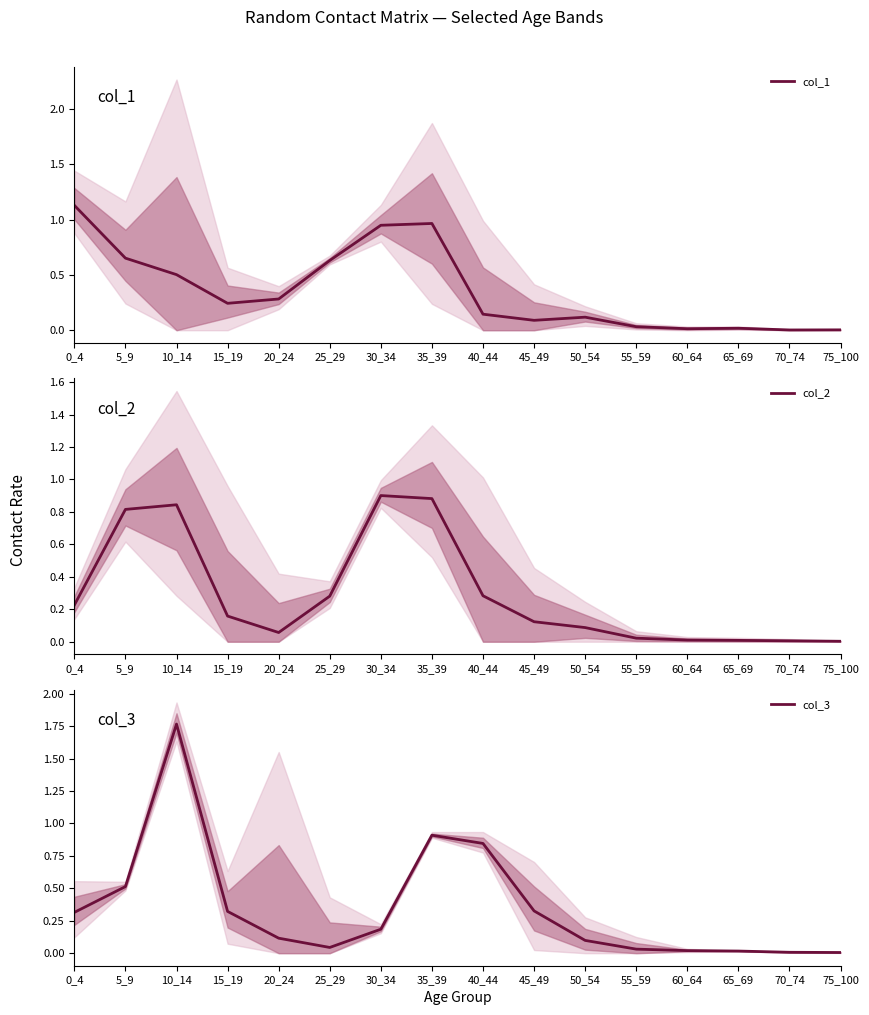

Rank the categories by col_1 value from lowest to highest.

70_74, 75_100, 60_64, 65_69, 55_59, 45_49, 50_54, 40_44, 15_19, 20_24, 10_14, 25_29, 5_9, 30_34, 35_39, 0_4